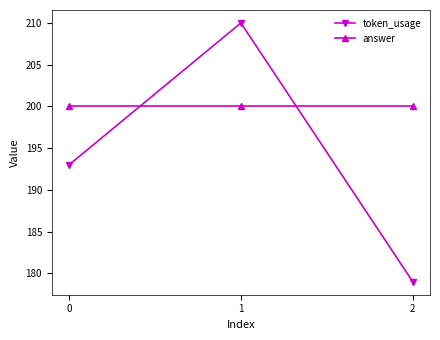

List the series in order of their peak value, highest first.

token_usage, answer